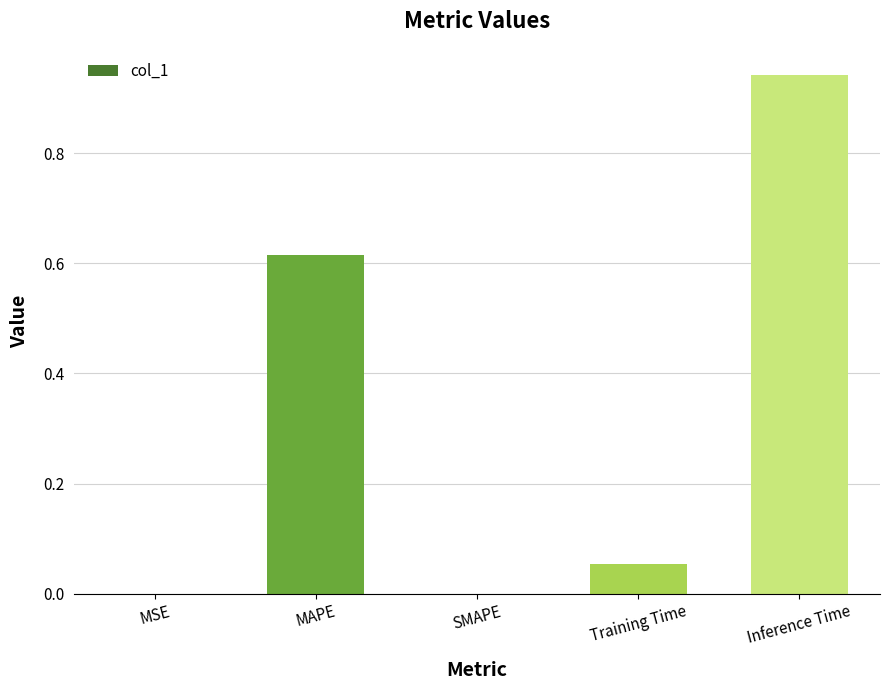

True or false: the data shows 0.0 at Training Time.

False